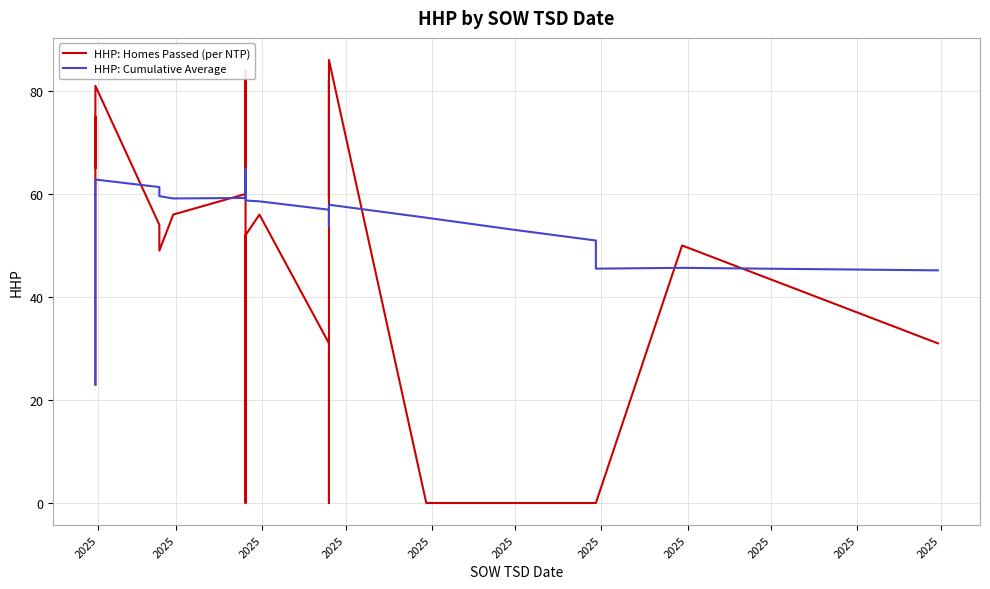

How many series are shown in this chart?

2